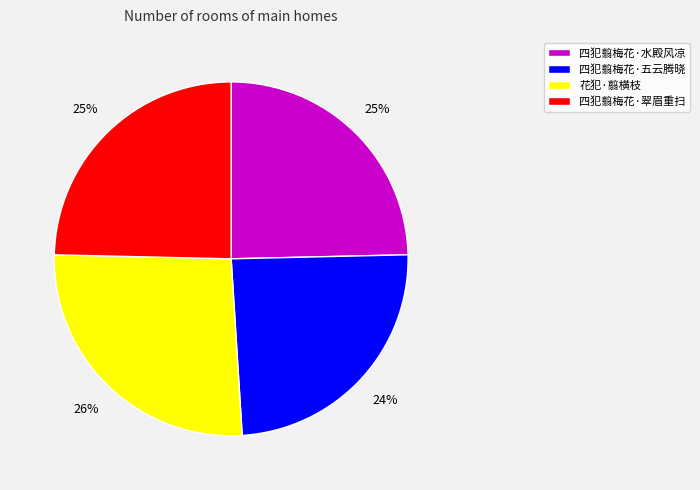

Count the number of slices in the pie.

4